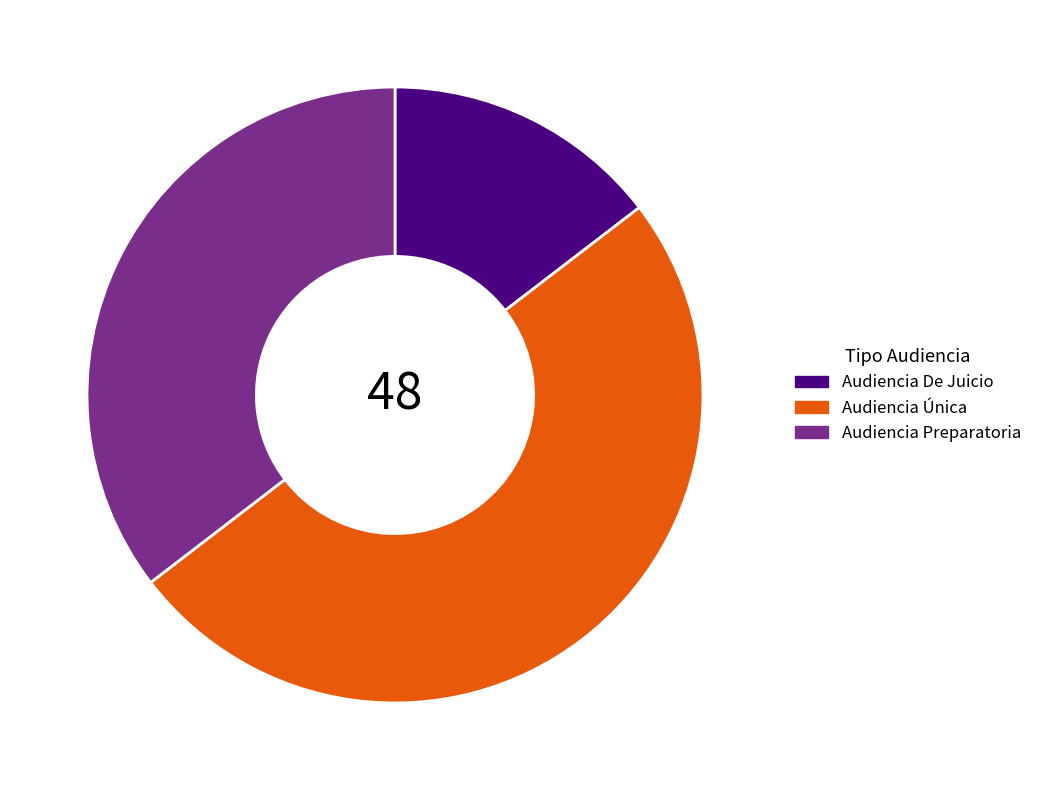

How many segments does this pie chart have?

3